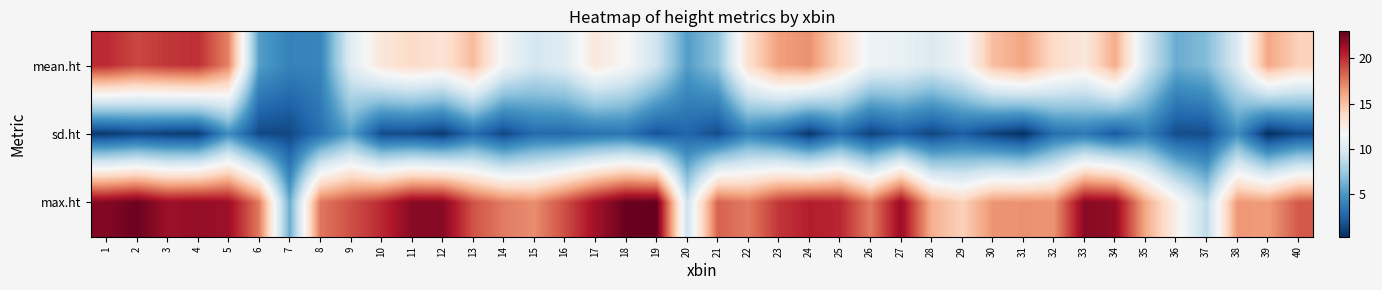

What is the difference between the highest and lowest values at 29?

11.9